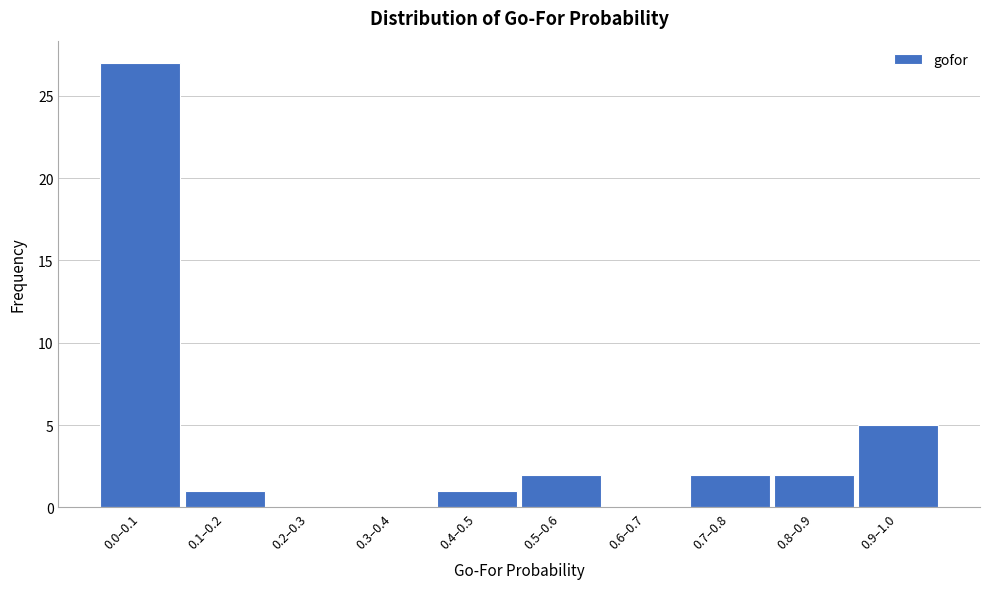

Reading left to right, what are all the values shown in this chart?

0.0–0.1=27	0.1–0.2=1	0.2–0.3=0	0.3–0.4=0	0.4–0.5=1	0.5–0.6=2	0.6–0.7=0	0.7–0.8=2	0.8–0.9=2	0.9–1.0=5